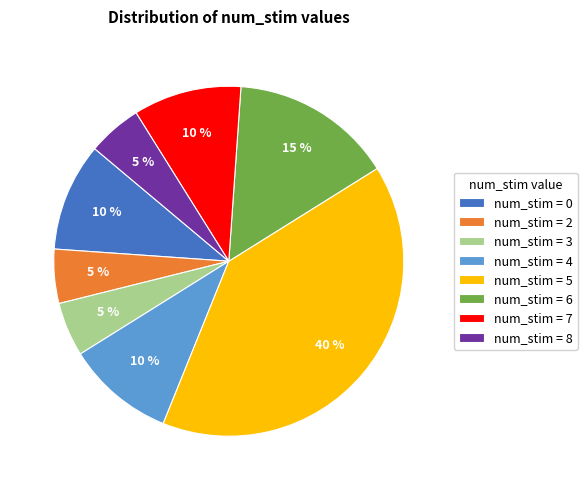

To the nearest percent, what is the difference between the largest and smallest slice percentages?

35%